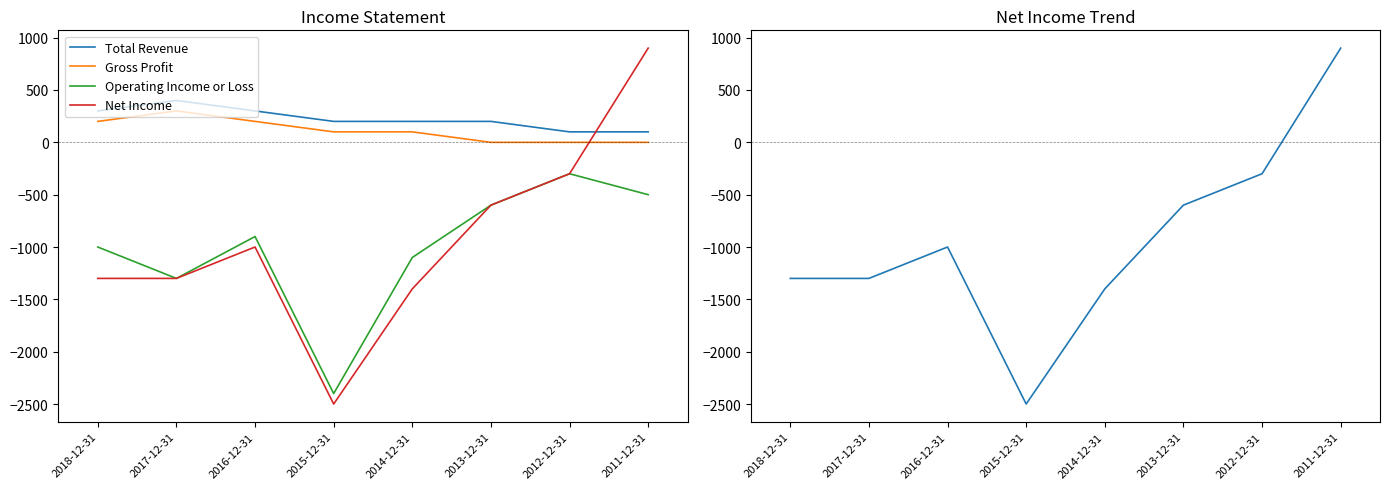

How many interior local valleys does the Operating Income or Loss series have?

2